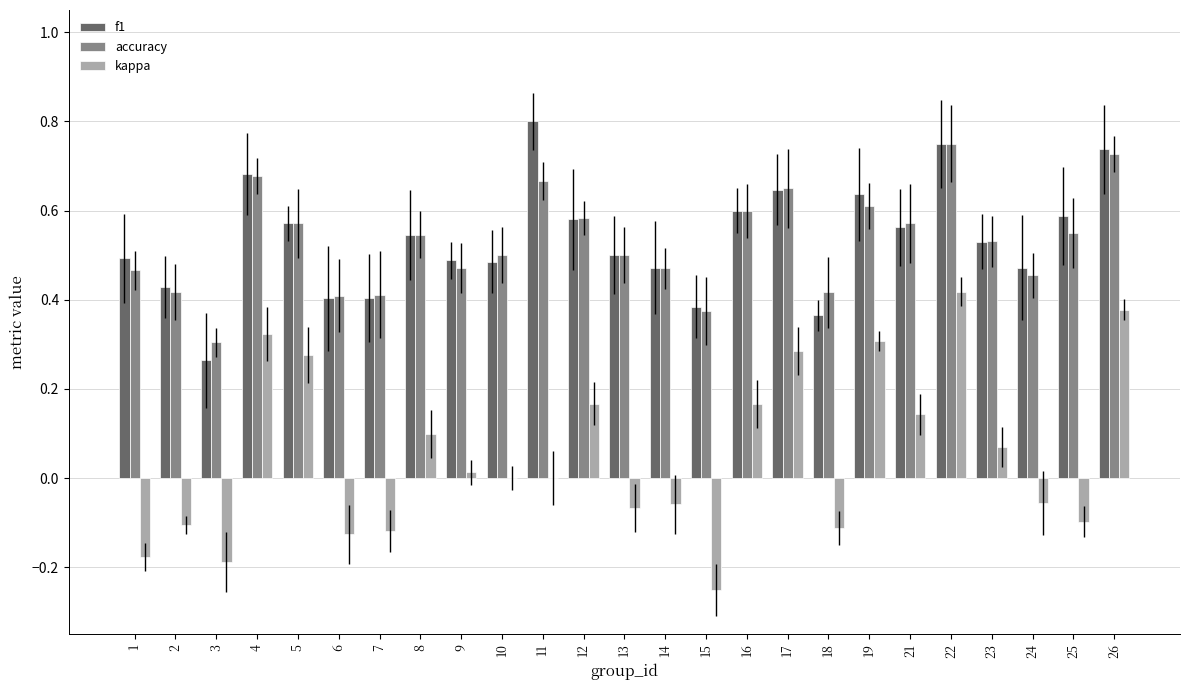

At which label does kappa reach its peak?

22